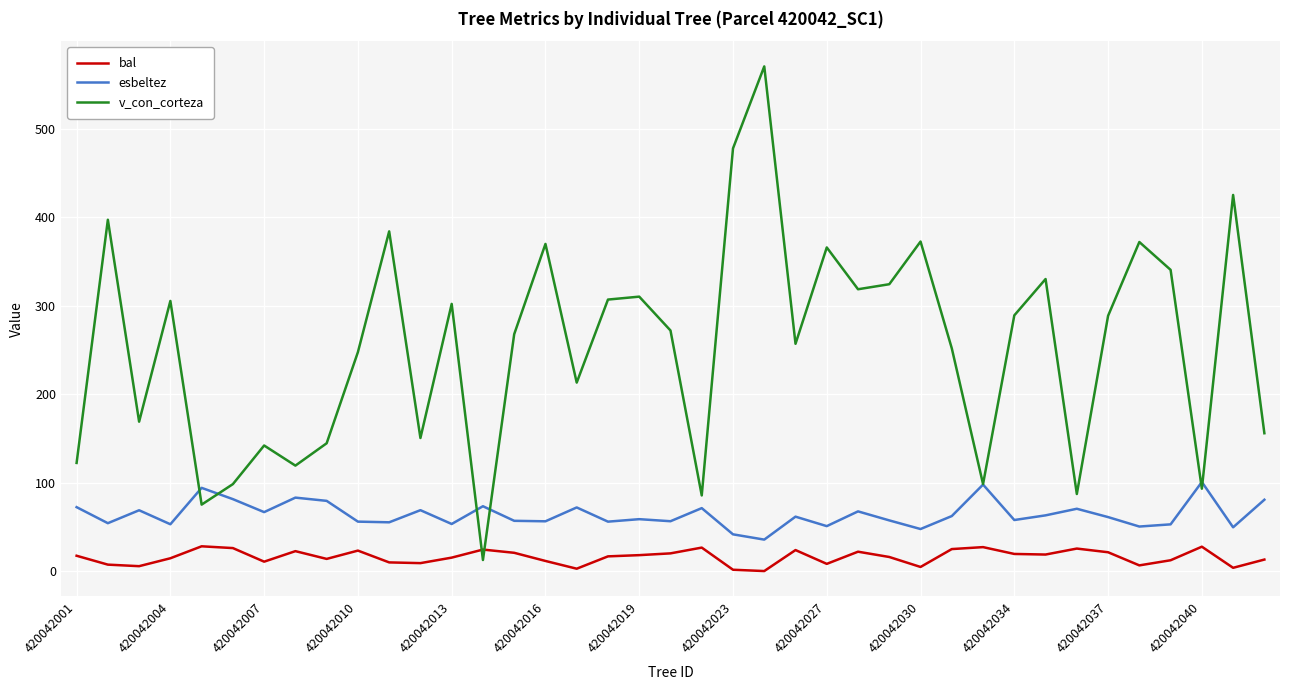

What is the maximum value shown in the chart?

570.9